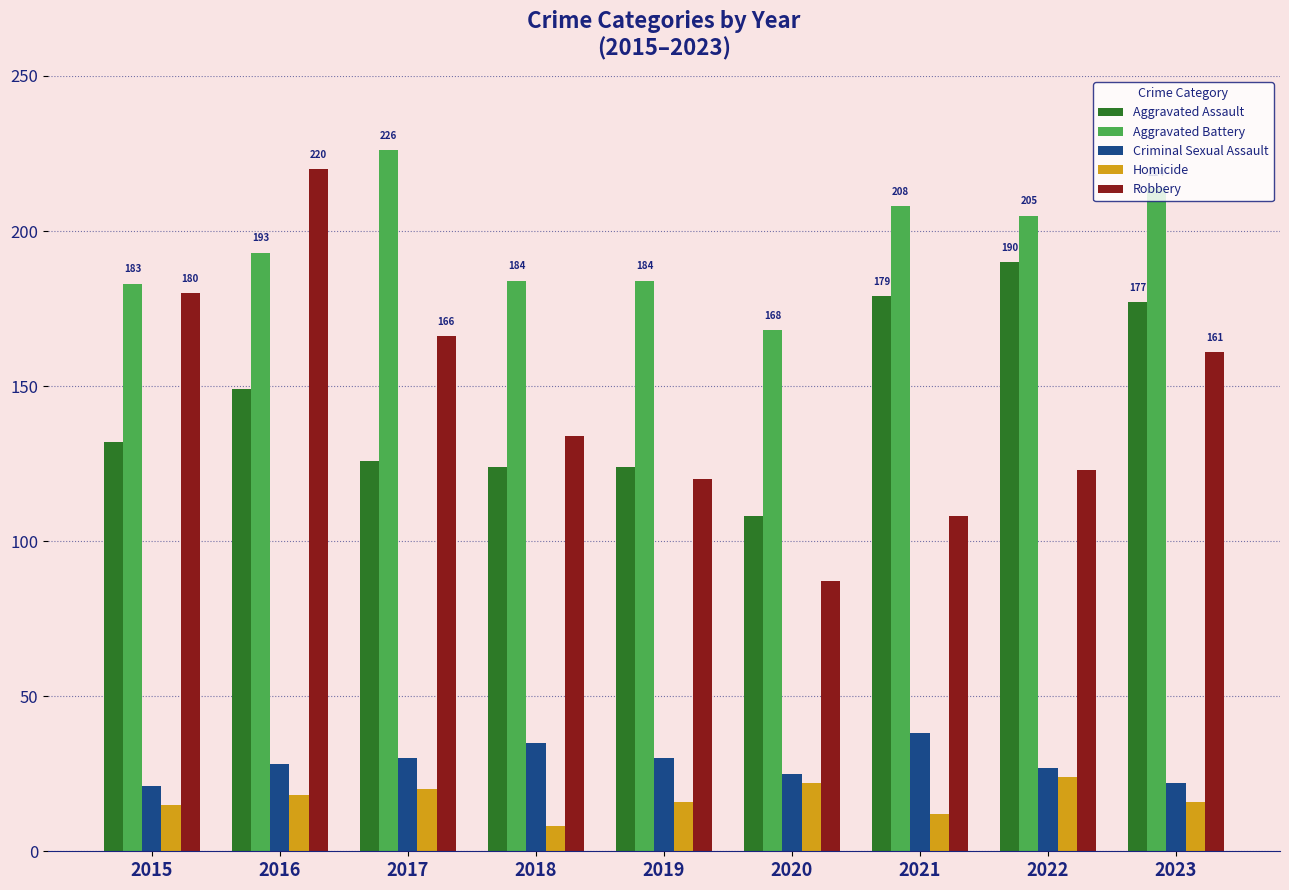

At 2017, list the series in order from smallest to largest.

Homicide, Criminal Sexual Assault, Aggravated Assault, Robbery, Aggravated Battery